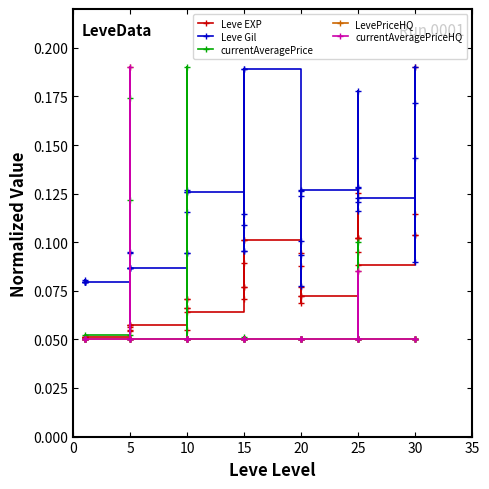

At how many categories does at least one series exceed 0?

40